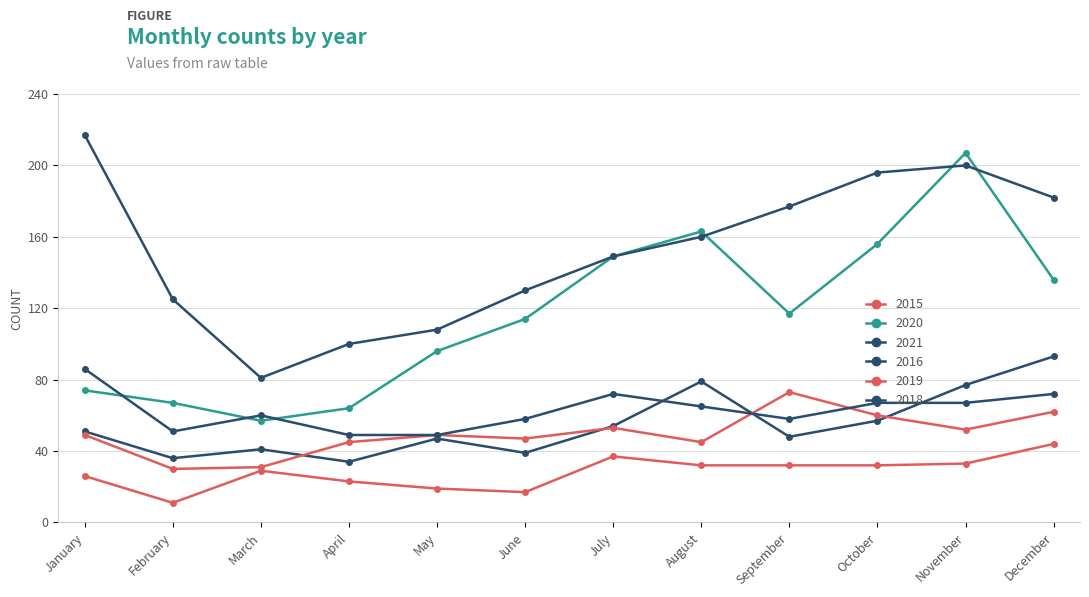

Is this an area chart (filled region under the line)?

No